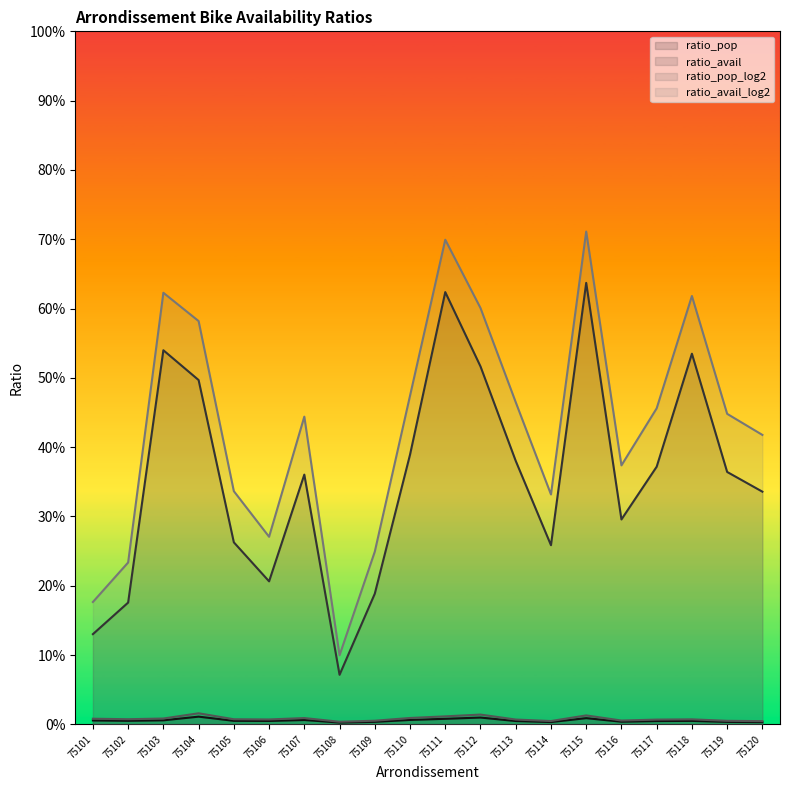

In ratio_avail_log2, how many points are lower than both neighbors (excluding endpoints)?

4